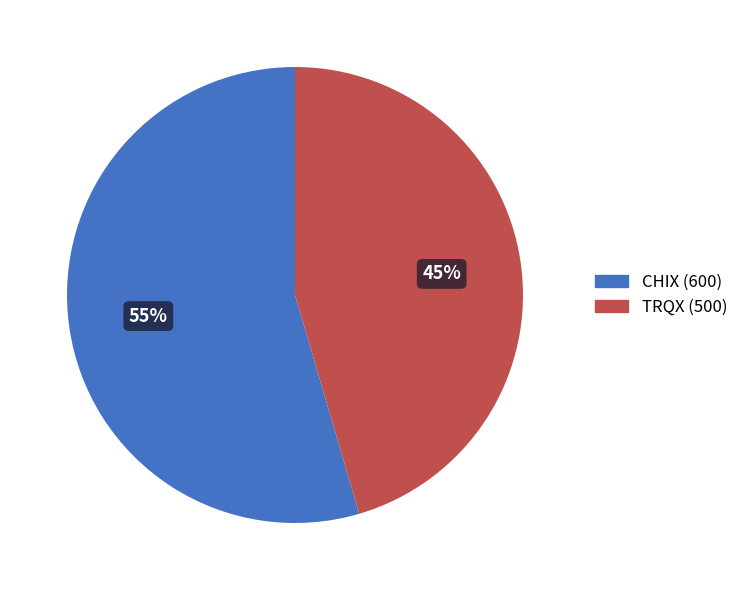

Do TRQX (500) and CHIX (600) together represent more than half of the pie?

Yes